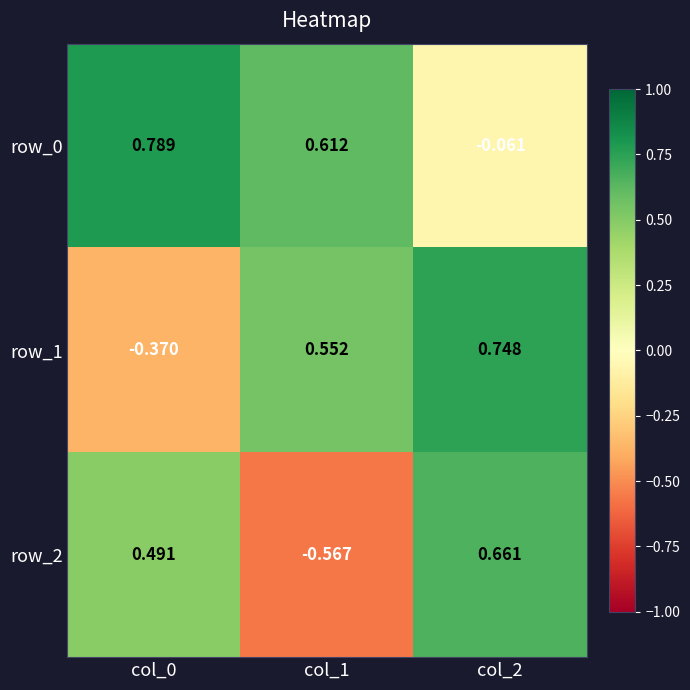

Which category has the lowest value across all series?

col_1